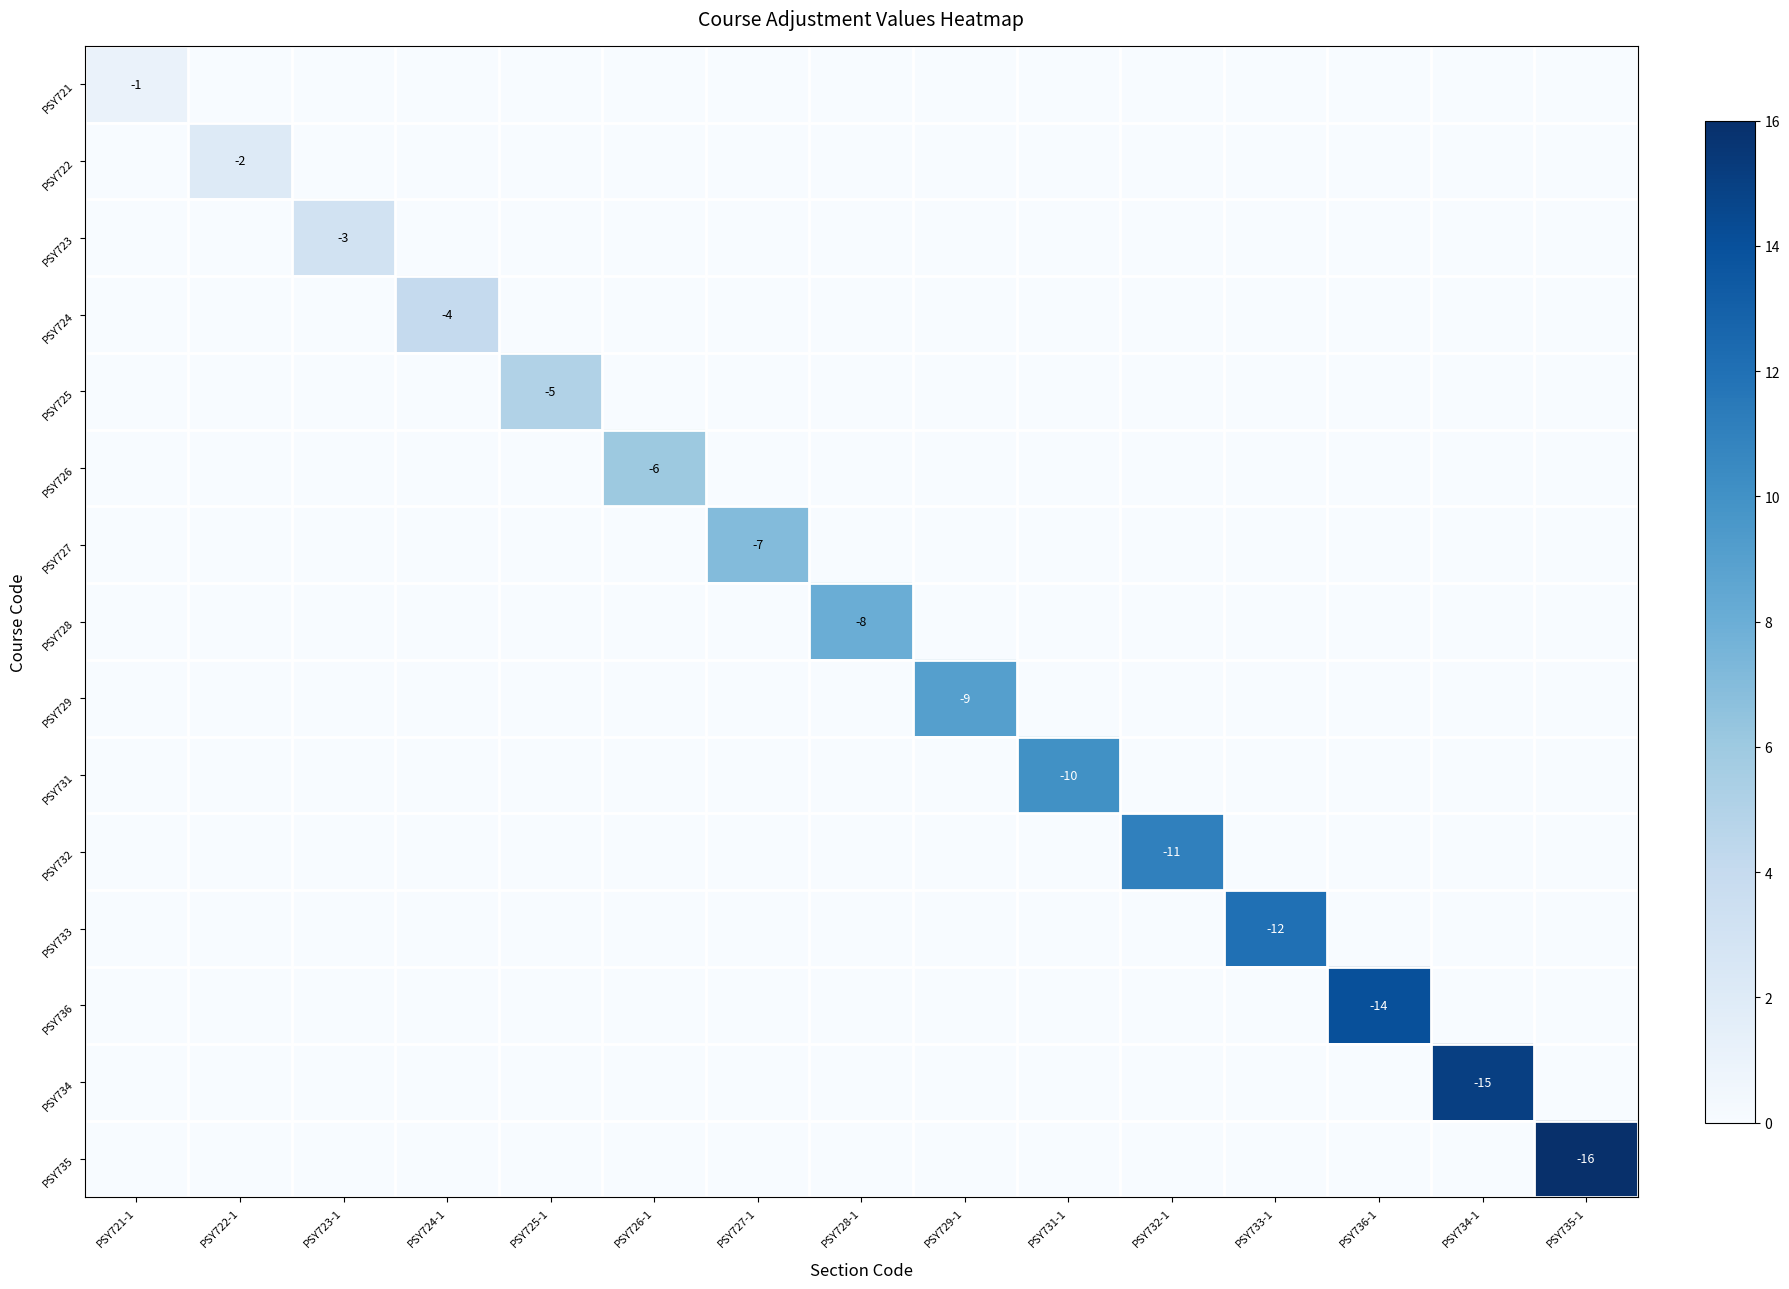

The value of PSY736 at PSY736-1 is -20. True or false?

False